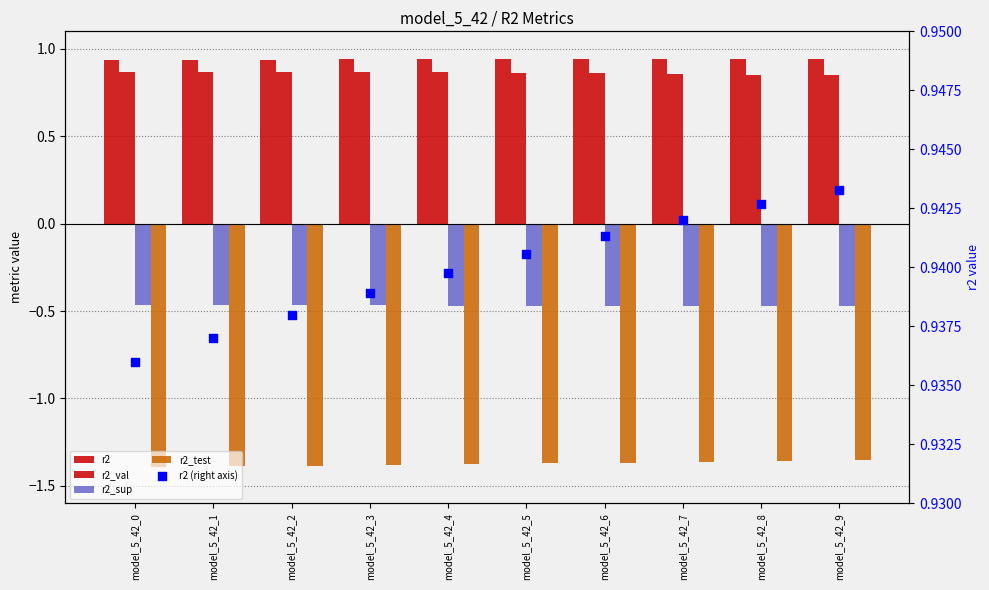

Which series contains the highest Y value?

r2